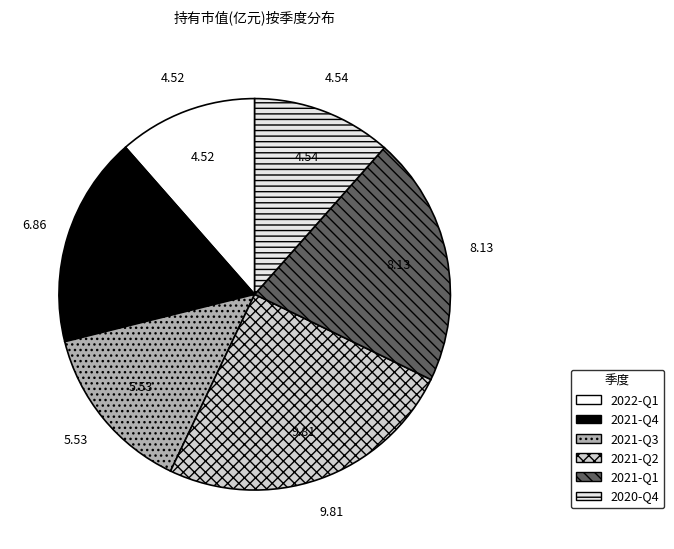

The 2021-Q1 slice represents 21% of the pie. True or false?

True